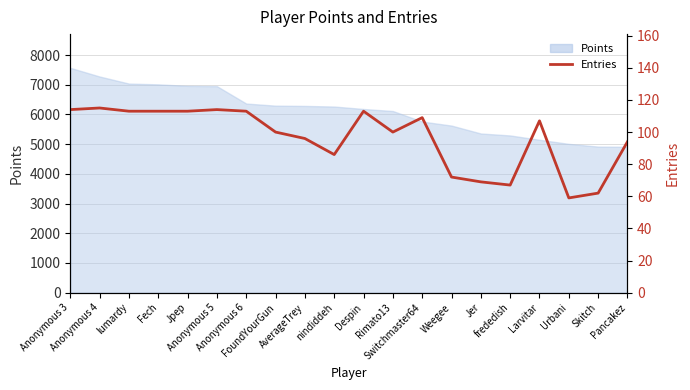

What is the difference between the second highest and second lowest values?

52